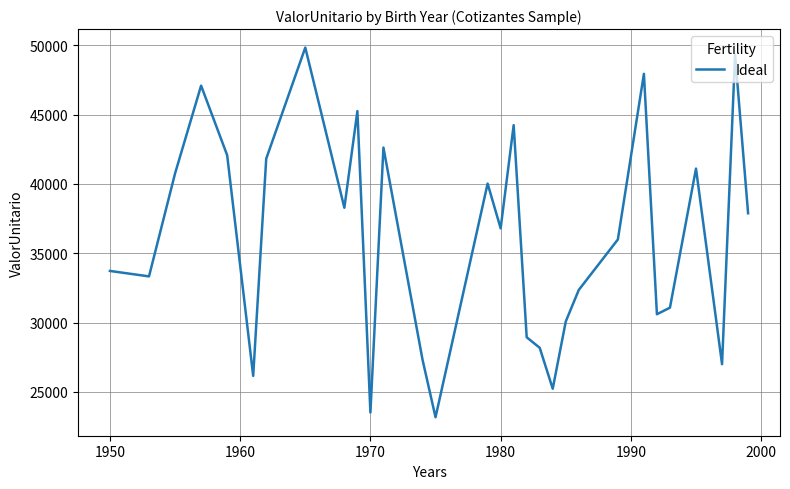

What is the difference between the maximum and minimum values?

26658.6